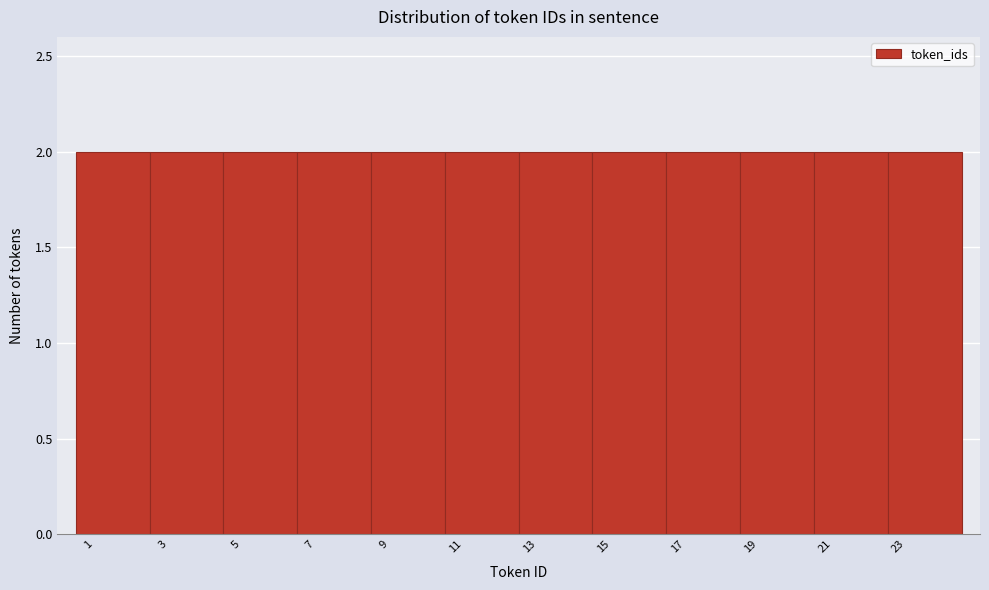

Reading left to right, list every bar in this chart as the range it spans on the x-axis followed by its height. The values are not printed on the chart, so give them approximately, as read against the axis.

0.5 to 2.5: 2
2.5 to 4.5: 2
4.5 to 6.5: 2
6.5 to 8.5: 2
8.5 to 10.5: 2
10.5 to 12.5: 2
12.5 to 14.5: 2
14.5 to 16.5: 2
16.5 to 18.5: 2
18.5 to 20.5: 2
20.5 to 22.5: 2
22.5 to 24.5: 2